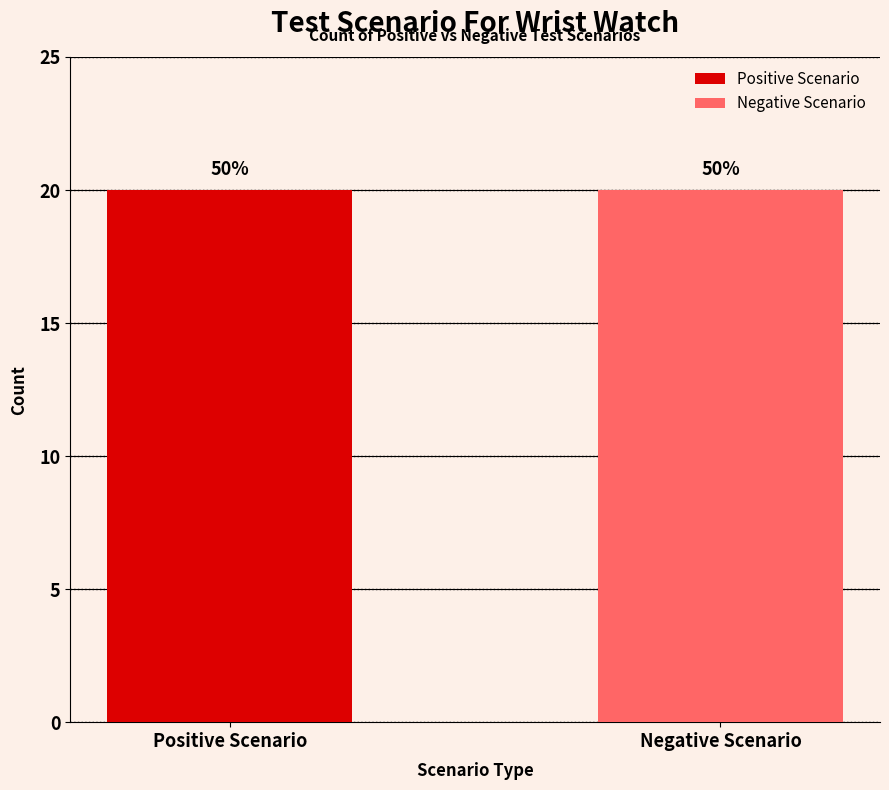

Which series has the widest spread of values?

Positive Scenario